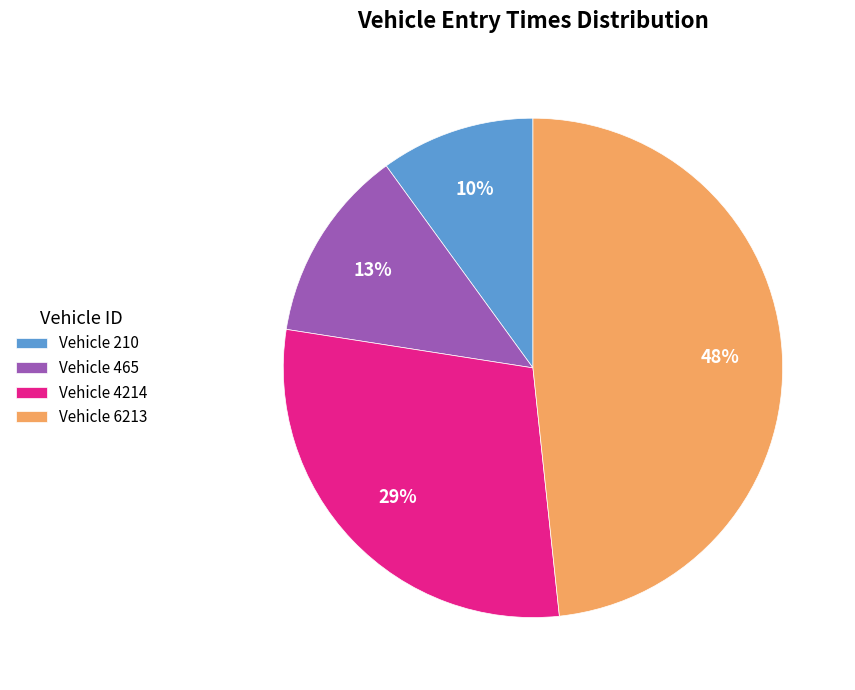

Rank the categories by value from lowest to highest.

Vehicle 210, Vehicle 465, Vehicle 4214, Vehicle 6213